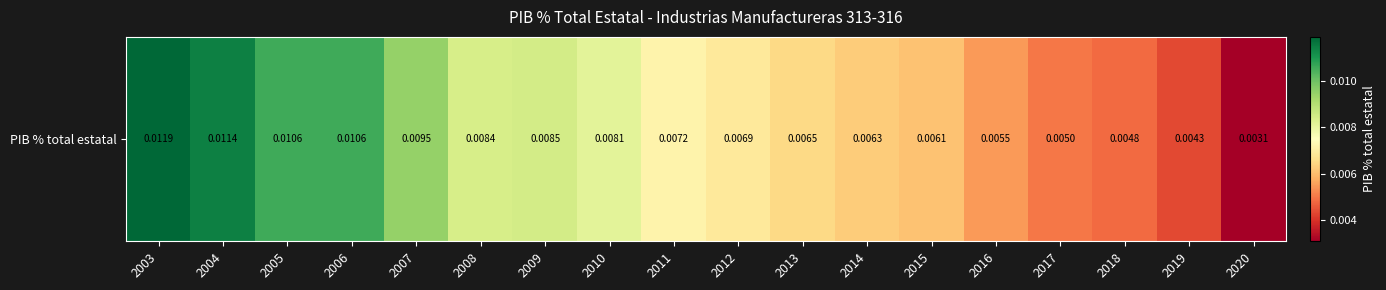

Which label corresponds to the largest value in the chart?

2003